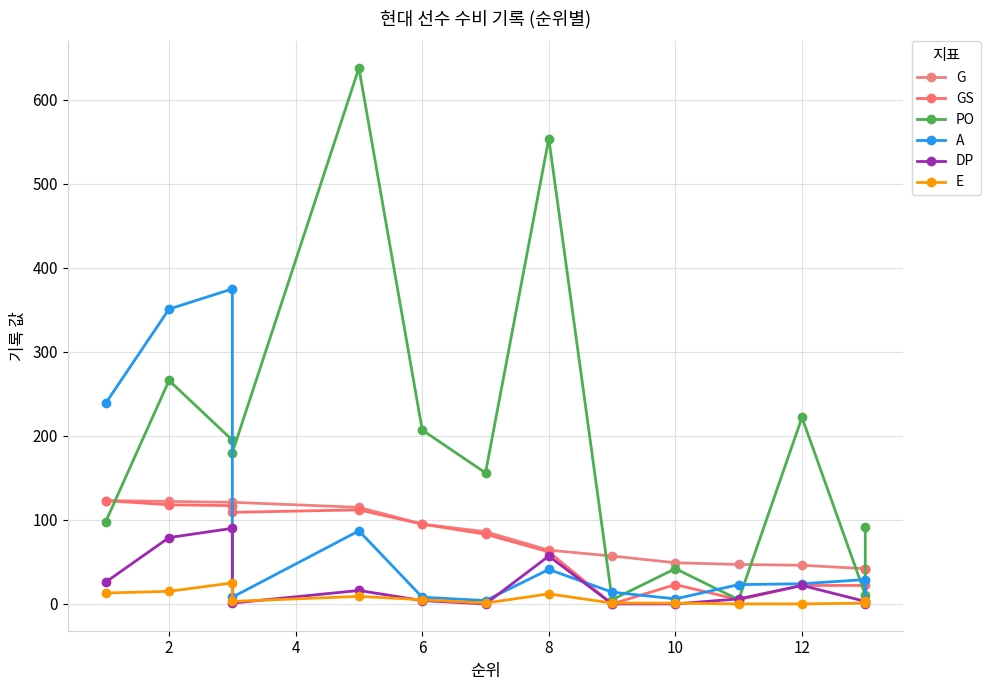

True or false: DP has a value of 7 at 10.

False